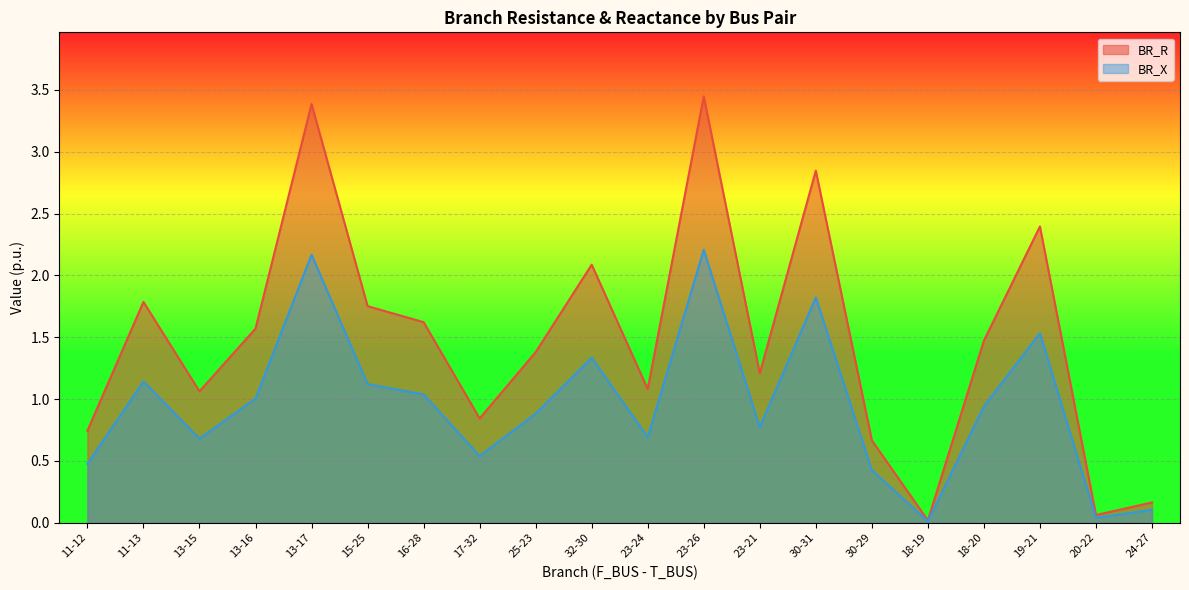

Which series has the widest spread of values?

BR_R